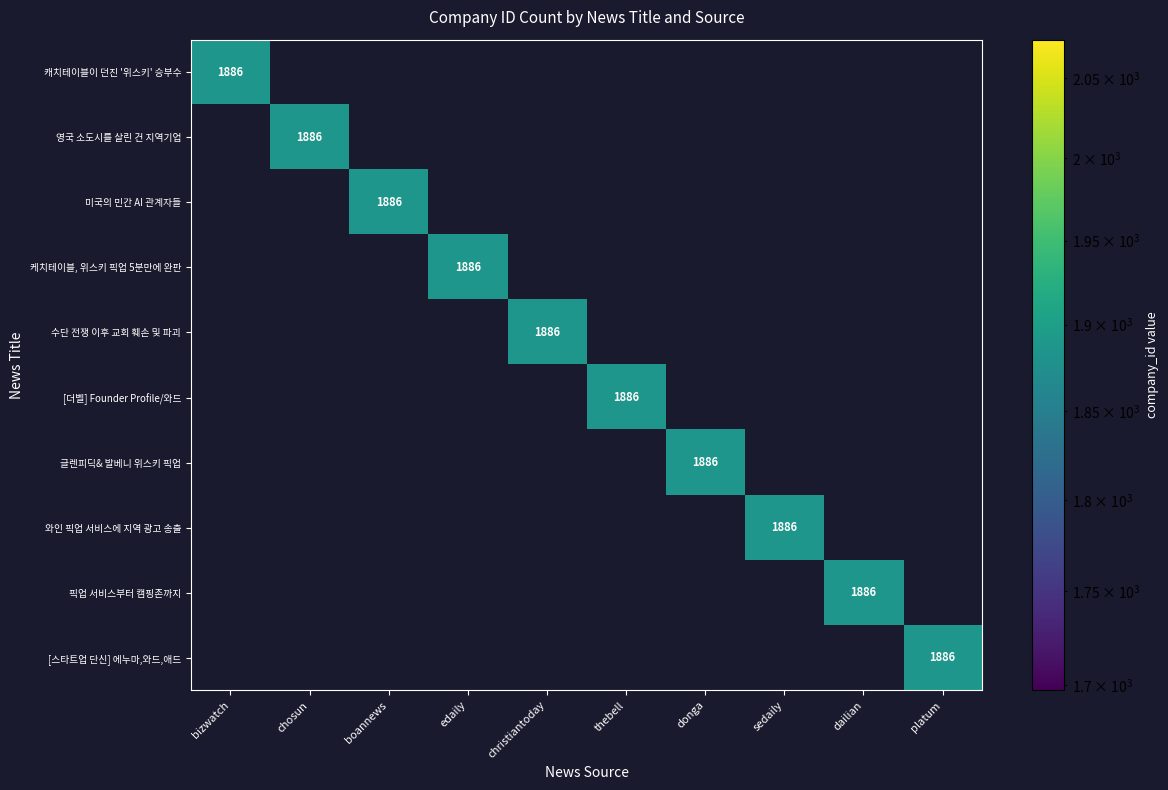

What is the average value of the 글렌피딕& 발베니 위스키 픽업 series?

189